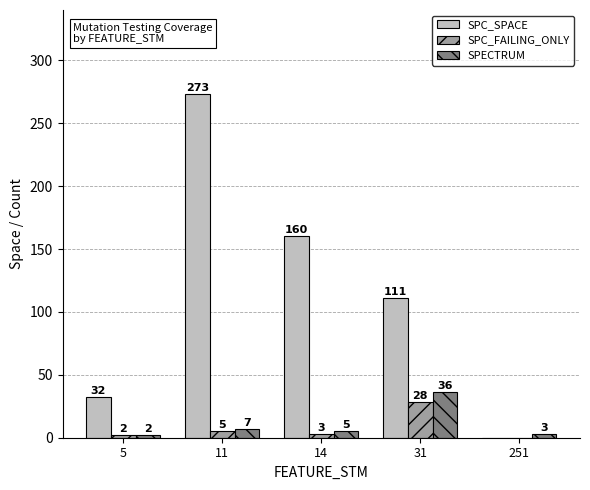

True or false: SPC_FAILING_ONLY has a value of 45 at 31.

False